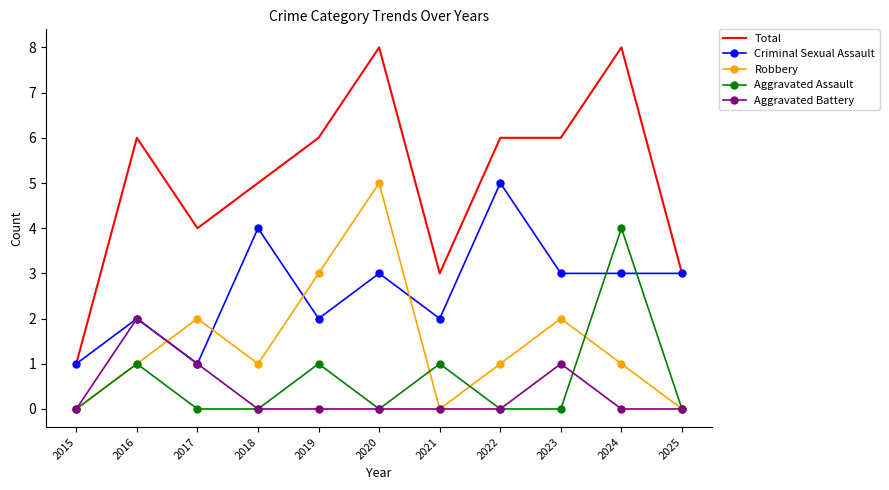

True or false: Aggravated Assault and Total cross at least once.

False